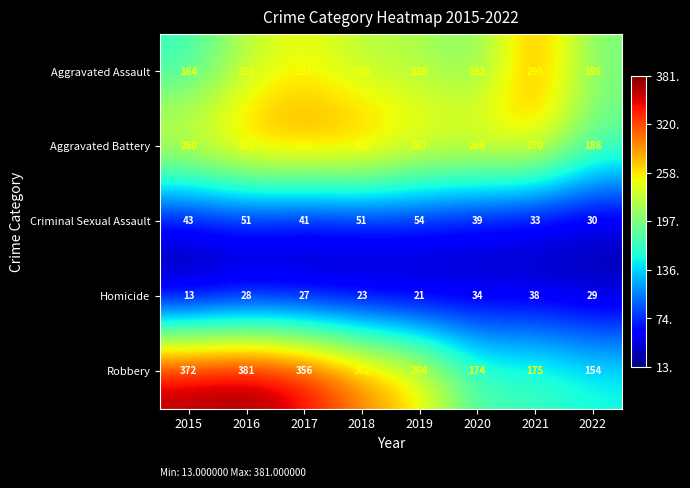

Count the number of data series in this chart.

5